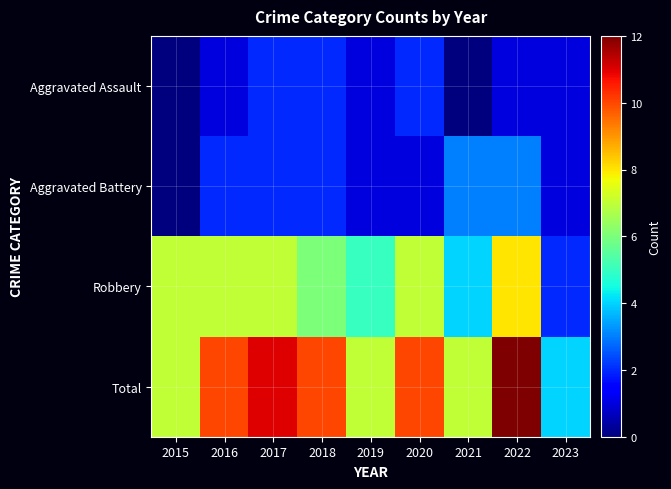

What is the spread (max minus min) of values at 2015?

7